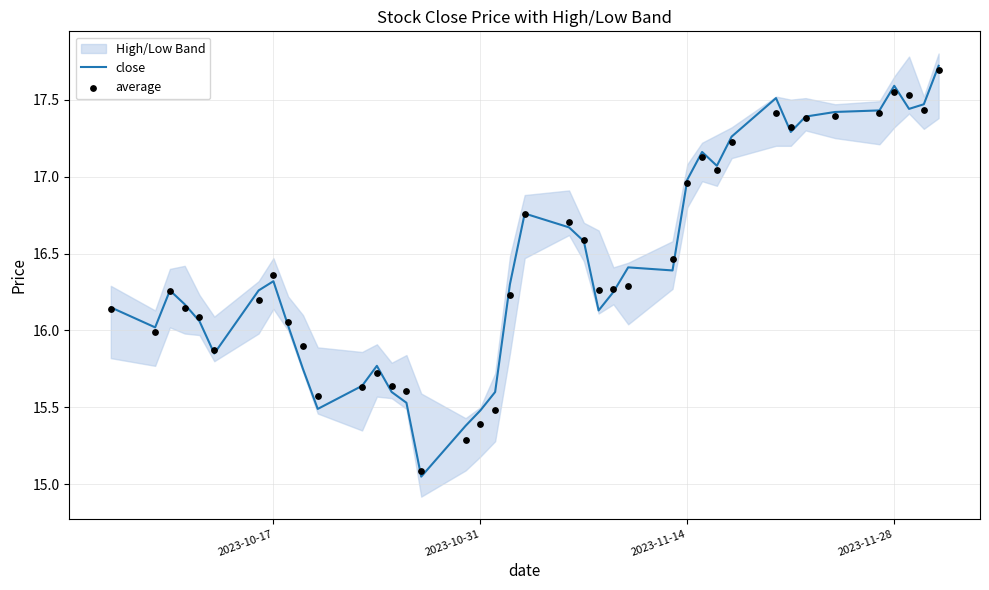

At how many categories does at least one series exceed 15?

40